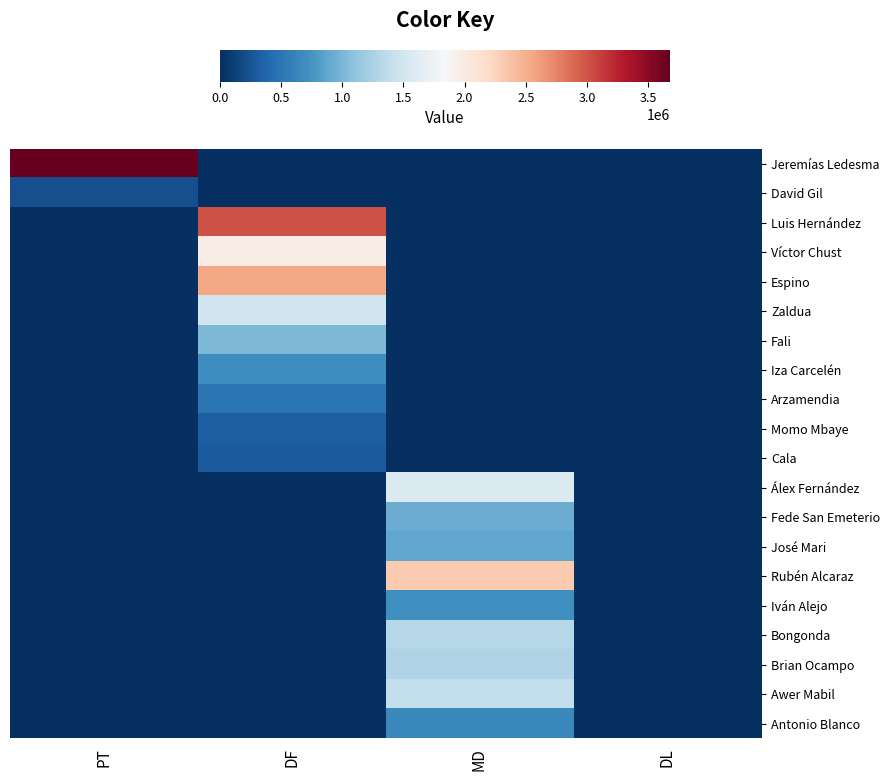

Which category has the lowest value in the Arzamendia series?

PT